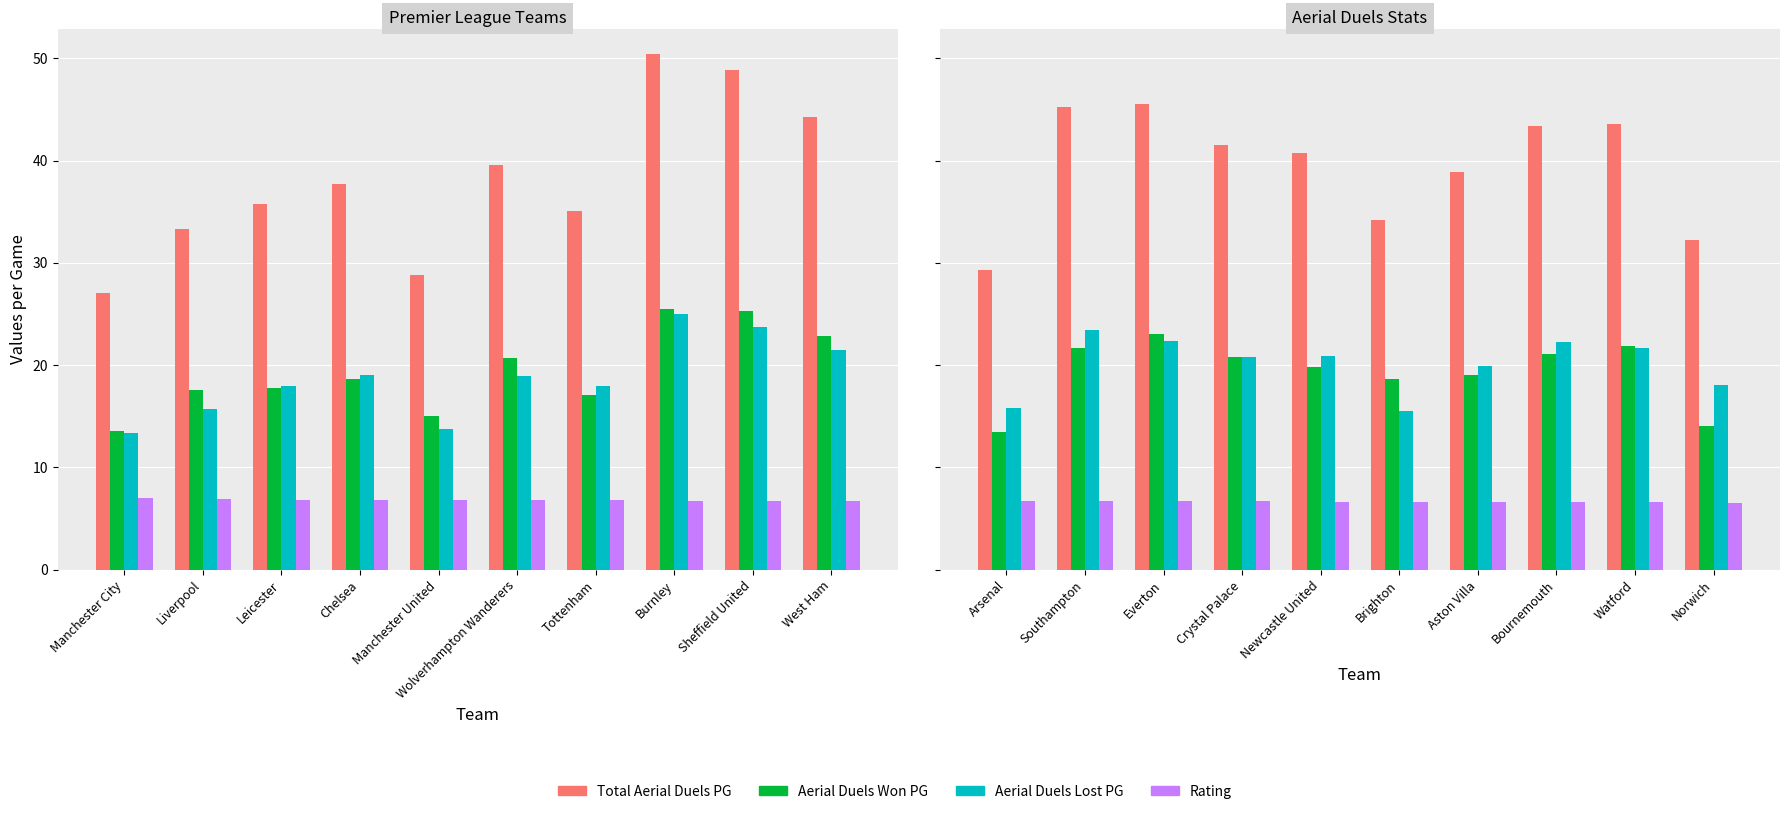

How many categories are shown in the chart?

10